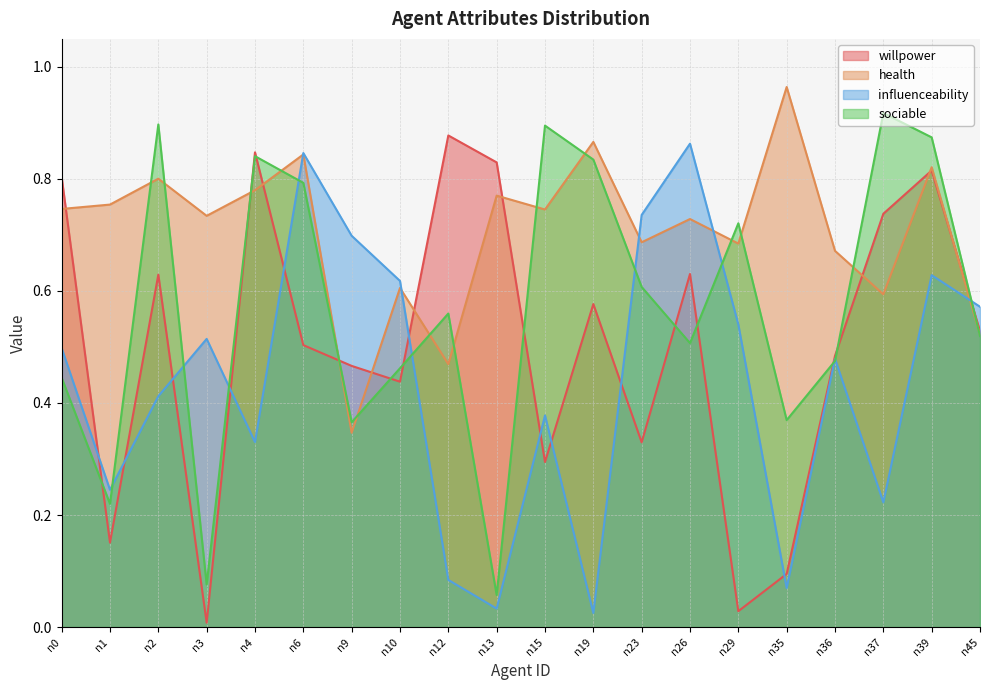

Reading right to left, transcribe all the data shown in this chart.

willpower: n45=0.5	n39=0.8	n37=0.7	n36=0.5	n35=0.1	n29=0.0	n26=0.6	n23=0.3	n19=0.6	n15=0.3	n13=0.8	n12=0.9	n10=0.4	n9=0.5	n6=0.5	n4=0.8	n3=0.0	n2=0.6	n1=0.2	n0=0.8
health: n45=0.5	n39=0.8	n37=0.6	n36=0.7	n35=1.0	n29=0.7	n26=0.7	n23=0.7	n19=0.9	n15=0.7	n13=0.8	n12=0.5	n10=0.6	n9=0.3	n6=0.8	n4=0.8	n3=0.7	n2=0.8	n1=0.8	n0=0.7
influenceability: n45=0.6	n39=0.6	n37=0.2	n36=0.5	n35=0.1	n29=0.5	n26=0.9	n23=0.7	n19=0.0	n15=0.4	n13=0.0	n12=0.1	n10=0.6	n9=0.7	n6=0.8	n4=0.3	n3=0.5	n2=0.4	n1=0.2	n0=0.5
sociable: n45=0.5	n39=0.9	n37=0.9	n36=0.5	n35=0.4	n29=0.7	n26=0.5	n23=0.6	n19=0.8	n15=0.9	n13=0.1	n12=0.6	n10=0.5	n9=0.4	n6=0.8	n4=0.8	n3=0.1	n2=0.9	n1=0.2	n0=0.4